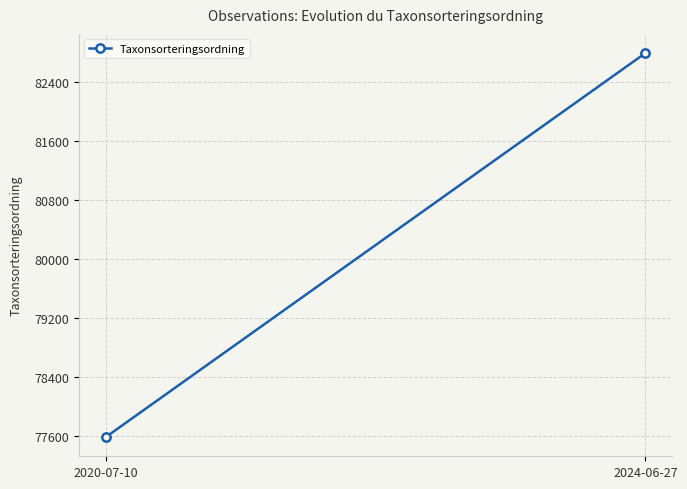

Count the number of values greater than 82796.

1